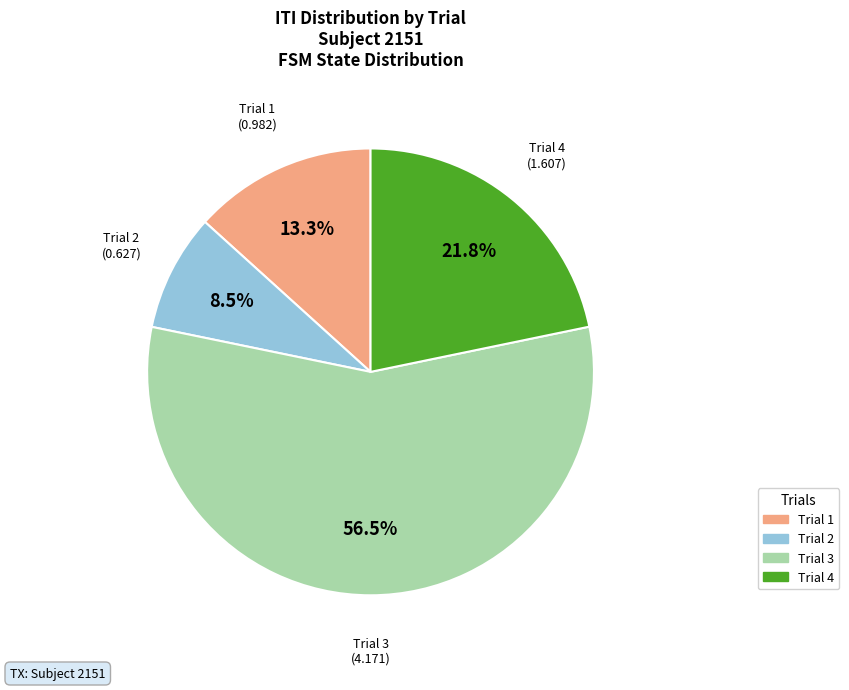

Which slice represents more than half of the pie?

Trial 3